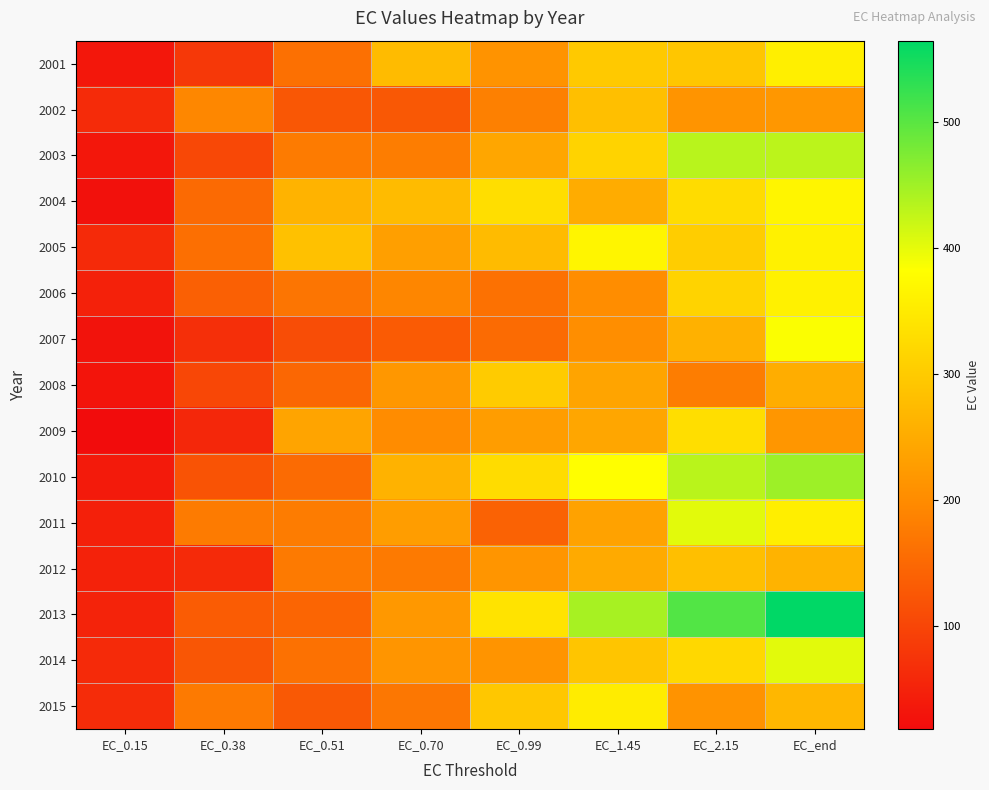

Reading right to left, what are all the values shown in this chart?

2001: EC_end=357.5	EC_2.15=292.8	EC_1.45=296.8	EC_0.99=211.8	EC_0.70=274.7	EC_0.51=160.3	EC_0.38=81.4	EC_0.15=33.1
2002: EC_end=218.4	EC_2.15=212.8	EC_1.45=281.5	EC_0.99=182.5	EC_0.70=125.8	EC_0.51=125.0	EC_0.38=193.1	EC_0.15=61.6
2003: EC_end=430.4	EC_2.15=432.7	EC_1.45=313.4	EC_0.99=242.8	EC_0.70=179.1	EC_0.51=176.1	EC_0.38=104.1	EC_0.15=33.2
2004: EC_end=366.8	EC_2.15=326.9	EC_1.45=250.9	EC_0.99=330.9	EC_0.70=274.5	EC_0.51=262.4	EC_0.38=152.0	EC_0.15=26.1
2005: EC_end=361.3	EC_2.15=303.2	EC_1.45=367.2	EC_0.99=275.9	EC_0.70=231.4	EC_0.51=285.3	EC_0.38=158.8	EC_0.15=61.0
2006: EC_end=361.2	EC_2.15=312.8	EC_1.45=202.3	EC_0.99=162.3	EC_0.70=192.3	EC_0.51=168.0	EC_0.38=138.1	EC_0.15=47.9
2007: EC_end=384.6	EC_2.15=259.5	EC_1.45=204.6	EC_0.99=152.8	EC_0.70=130.7	EC_0.51=111.7	EC_0.38=67.4	EC_0.15=27.5
2008: EC_end=253.1	EC_2.15=178.2	EC_1.45=239.8	EC_0.99=300.2	EC_0.70=217.8	EC_0.51=147.9	EC_0.38=101.8	EC_0.15=29.9
2009: EC_end=216.9	EC_2.15=330.7	EC_1.45=241.7	EC_0.99=227.7	EC_0.70=200.5	EC_0.51=239.1	EC_0.38=57.1	EC_0.15=17.7
2010: EC_end=452.2	EC_2.15=431.5	EC_1.45=382.1	EC_0.99=327.4	EC_0.70=261.0	EC_0.51=153.4	EC_0.38=119.9	EC_0.15=38.9
2011: EC_end=356.4	EC_2.15=402.8	EC_1.45=235.4	EC_0.99=140.3	EC_0.70=228.2	EC_0.51=177.1	EC_0.38=176.7	EC_0.15=46.6
2012: EC_end=263.4	EC_2.15=281.6	EC_1.45=248.2	EC_0.99=214.4	EC_0.70=175.4	EC_0.51=175.8	EC_0.38=61.3	EC_0.15=49.7
2013: EC_end=564.9	EC_2.15=506.0	EC_1.45=445.0	EC_0.99=338.9	EC_0.70=220.2	EC_0.51=145.9	EC_0.38=132.7	EC_0.15=51.4
2014: EC_end=402.6	EC_2.15=321.0	EC_1.45=292.4	EC_0.99=212.5	EC_0.70=215.2	EC_0.51=162.7	EC_0.38=124.4	EC_0.15=61.2
2015: EC_end=268.7	EC_2.15=211.4	EC_1.45=353.0	EC_0.99=295.0	EC_0.70=170.6	EC_0.51=127.3	EC_0.38=175.6	EC_0.15=64.0